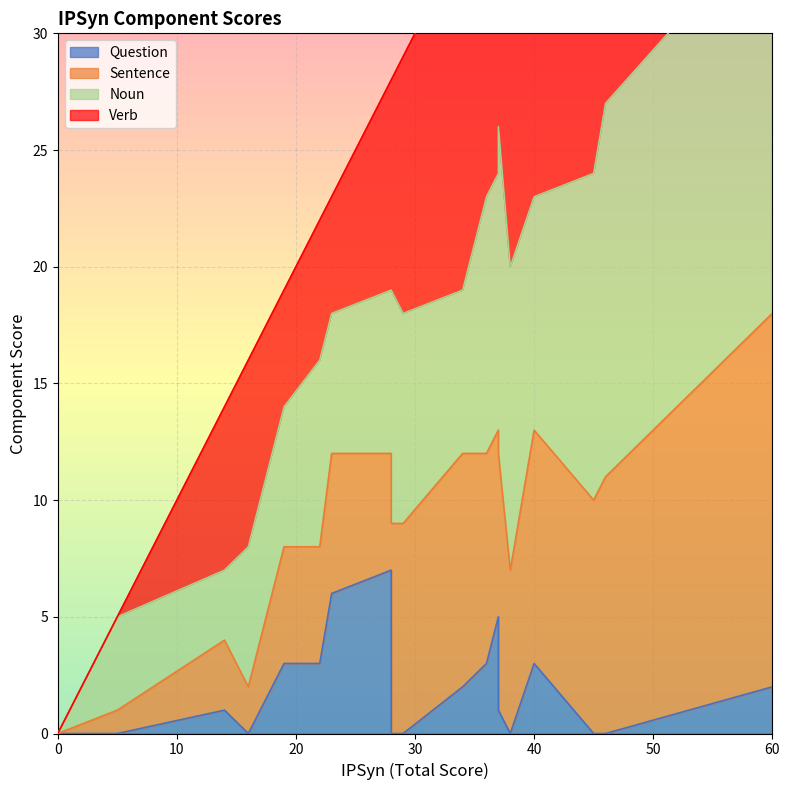

Is the value of IPSyn at 16 greater than the value of Noun at 7?

Yes